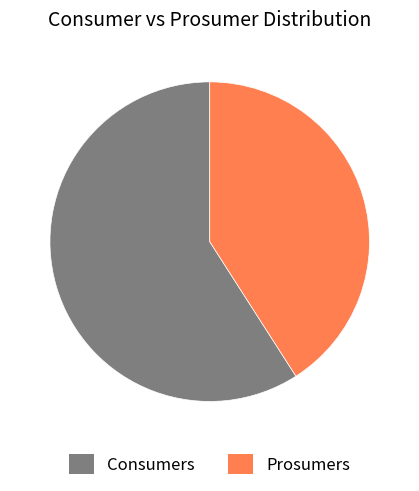

Which has a higher value, Prosumers or Consumers?

Consumers